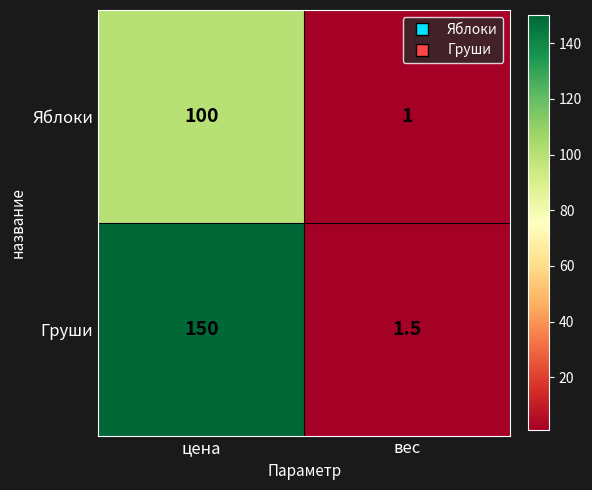

True or false: Яблоки has a value of 100.0 at цена.

True